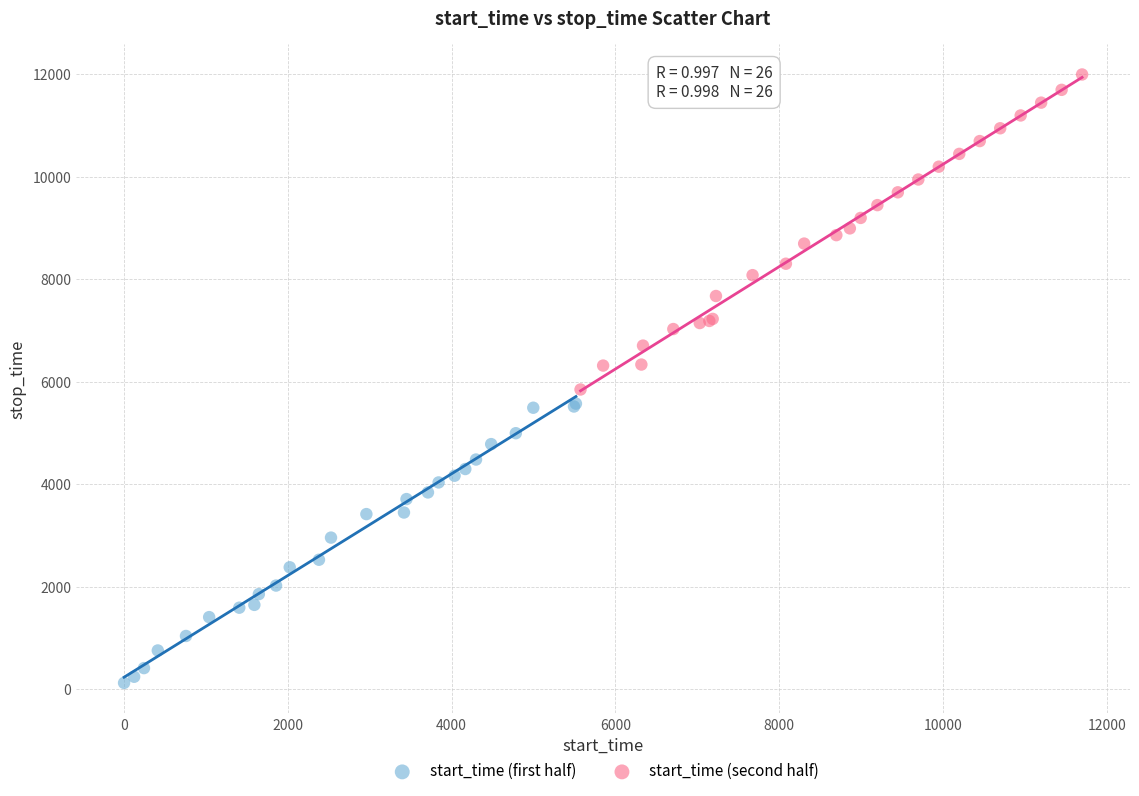

Which series reaches the maximum Y coordinate?

start_time (second half)